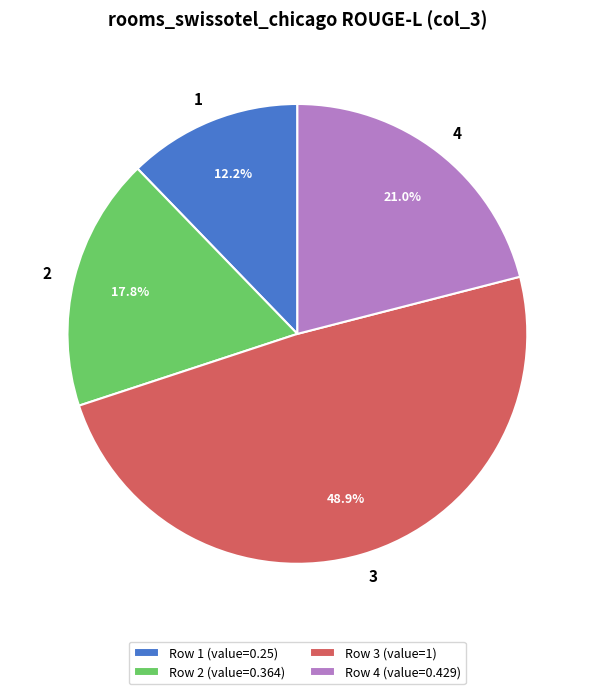

What portion of the pie excludes Row 4 (value=0.429)?

79.0%